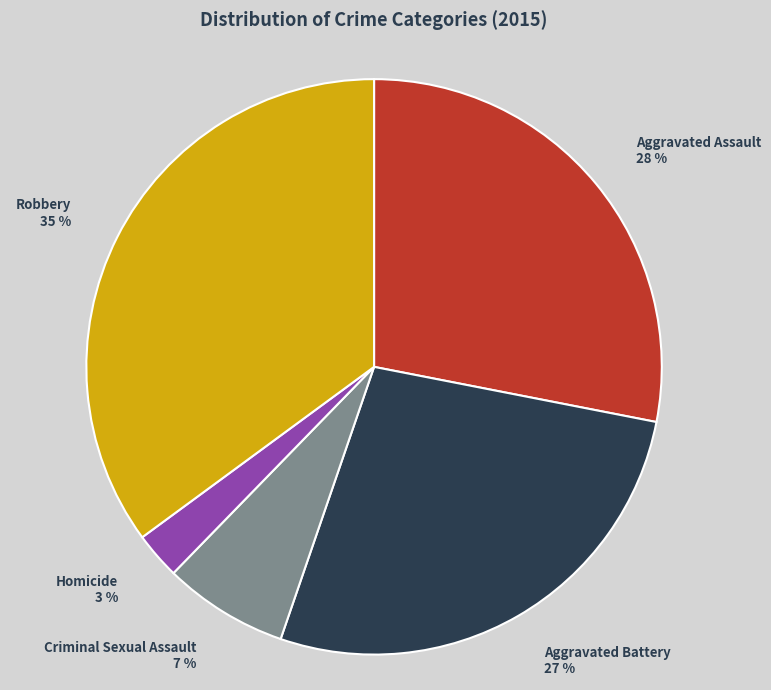

Which category has the smallest portion of the pie?

Homicide